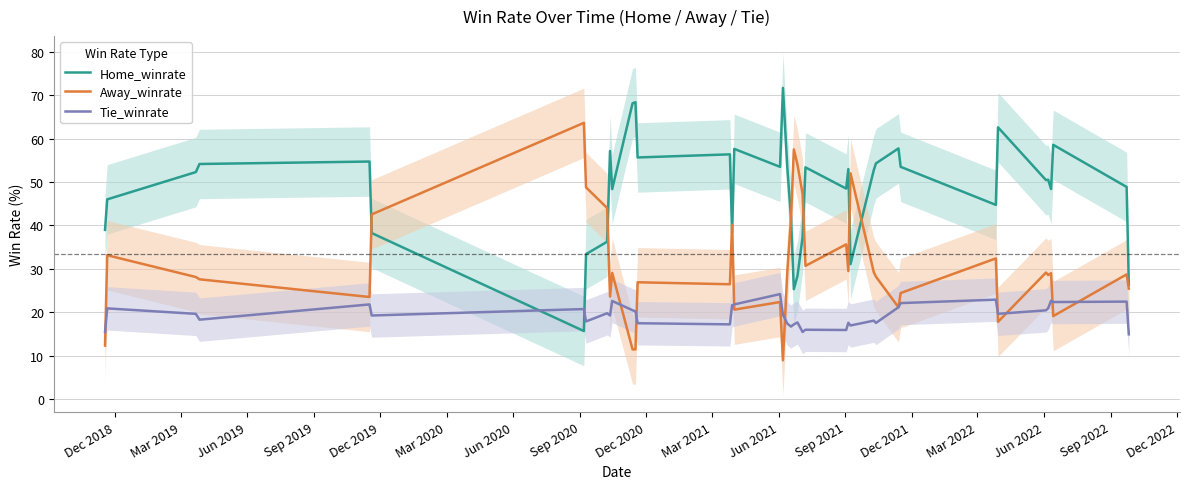

In Home_winrate, how many points are lower than both neighbors (excluding endpoints)?

11